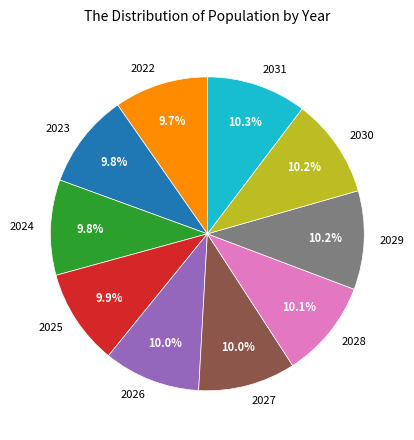

Approximately how many times larger is the value at 2026 compared to 2022?

1.0